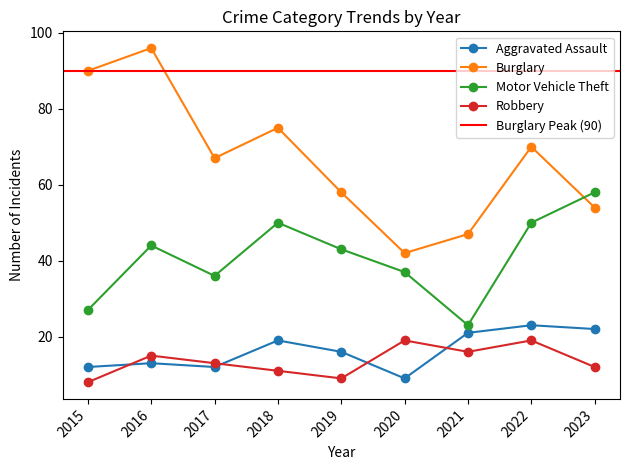

What is the sum of the Motor Vehicle Theft values at 2020 and 2016?

81